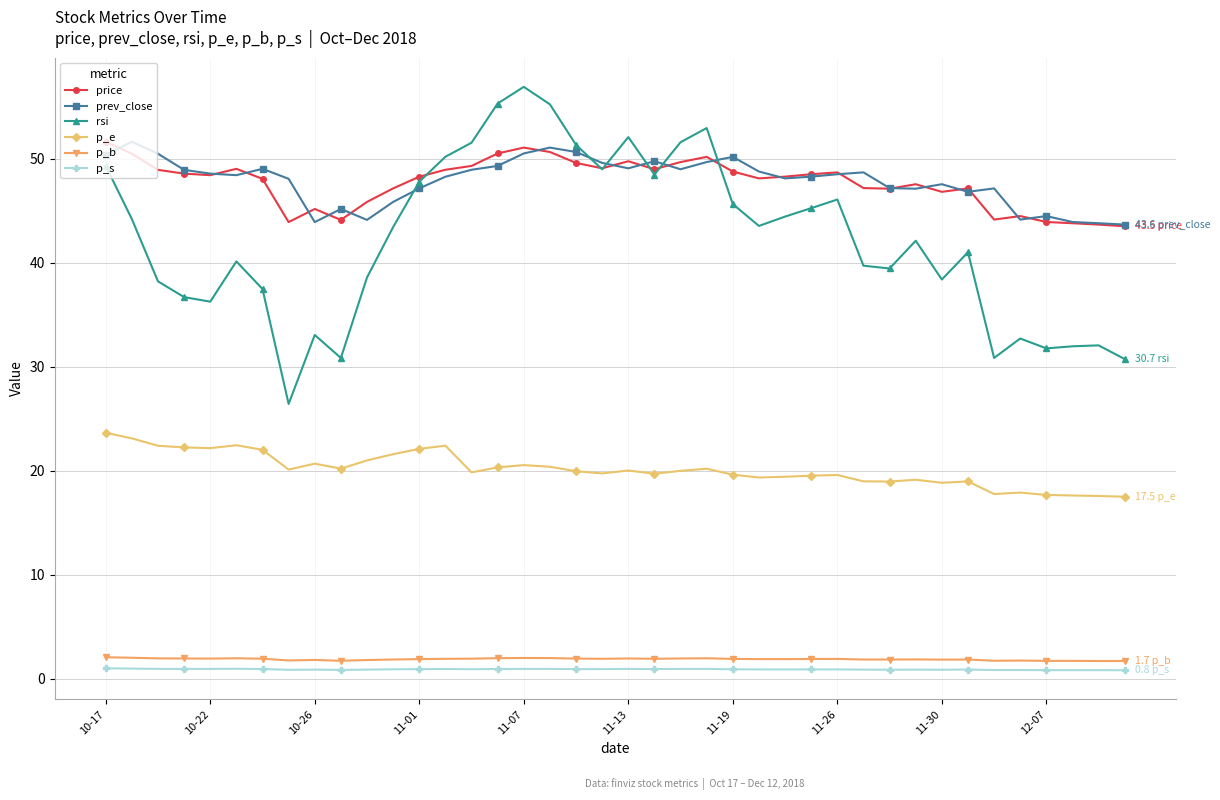

What is the average value of the p_b series?

1.9